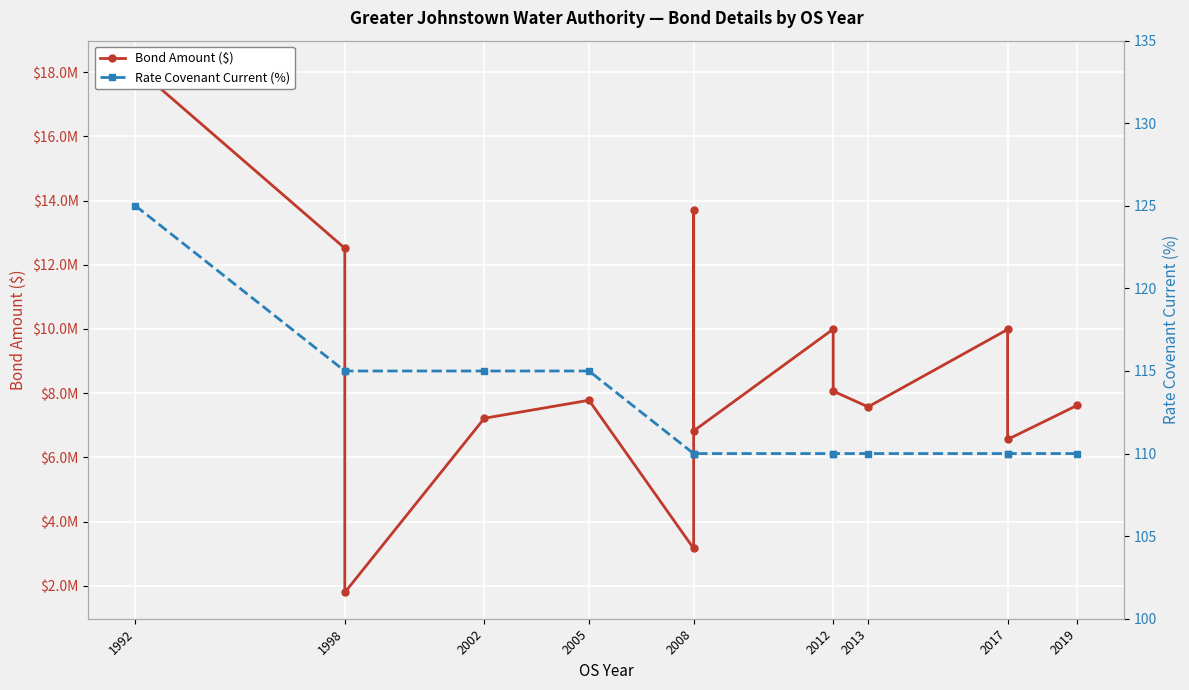

What are all the series names shown in the legend?

Bond Amount ($), Rate Covenant Current (%)